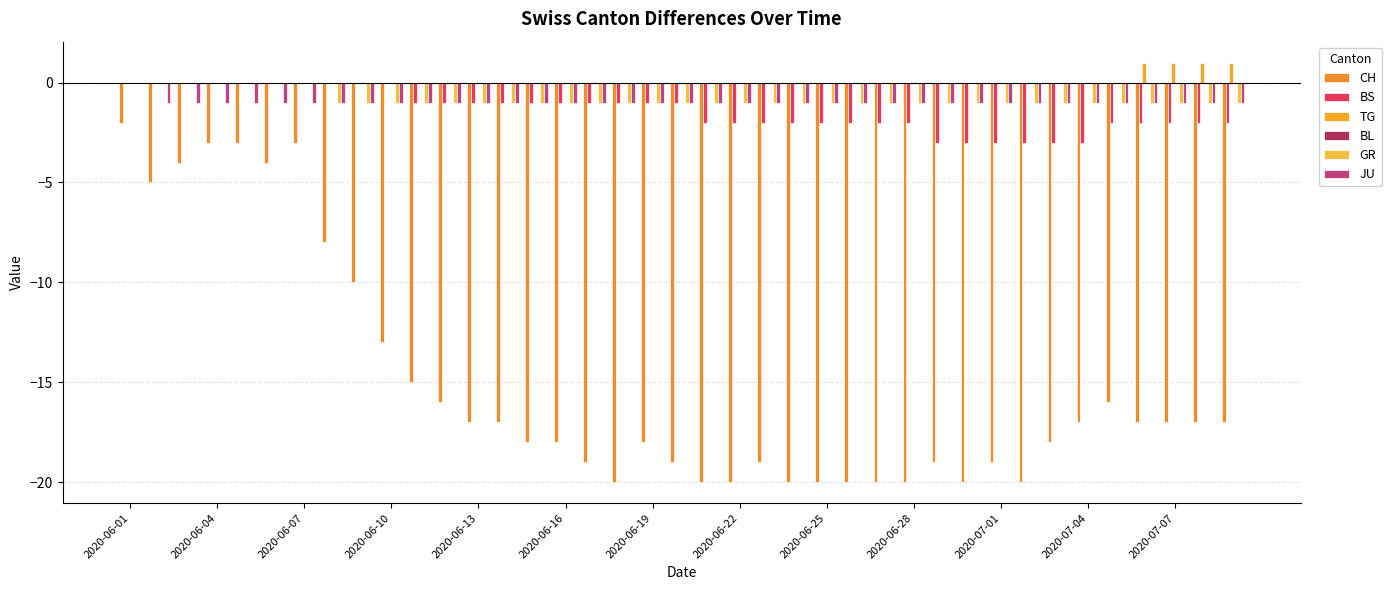

Which series has the largest total across all categories?

TG